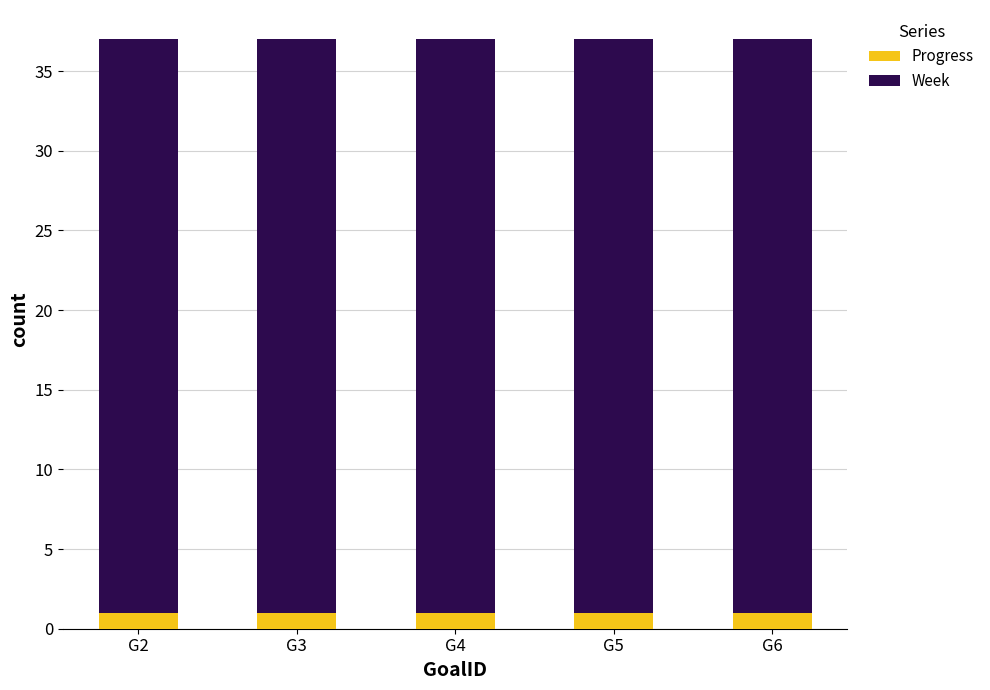

What is the average value of the Progress series?

1.0